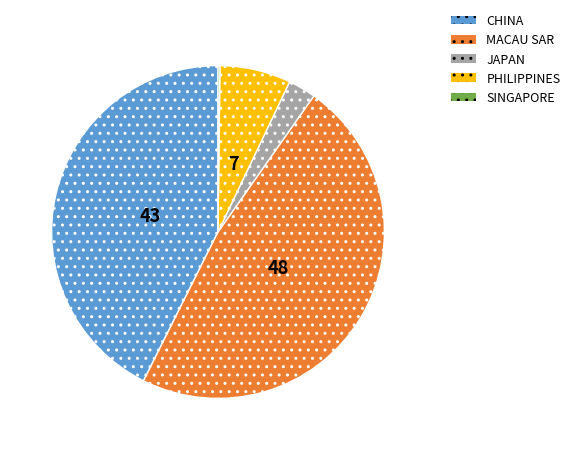

Does MACAU SAR account for over 50% of the chart?

No